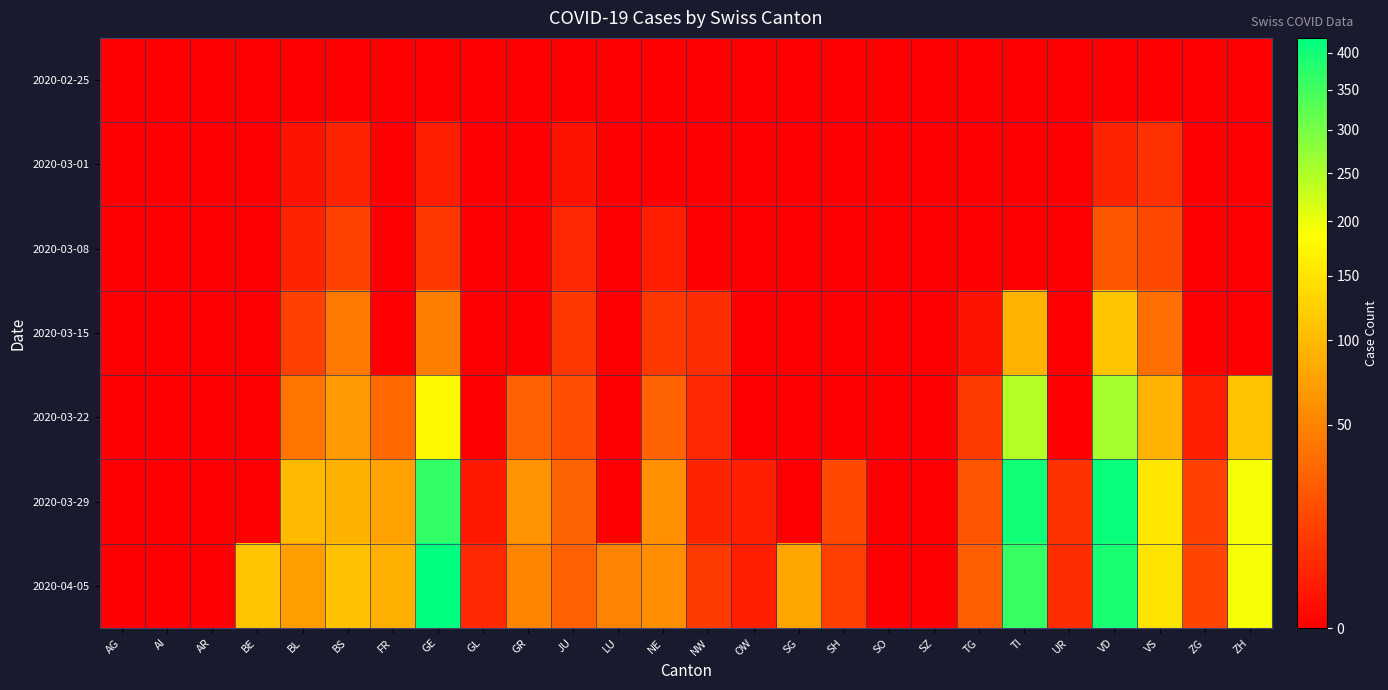

At which category is the sum across all series the highest?

VD